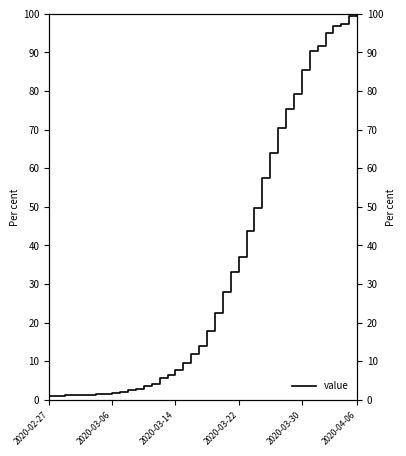

What position from the right is 9?

31